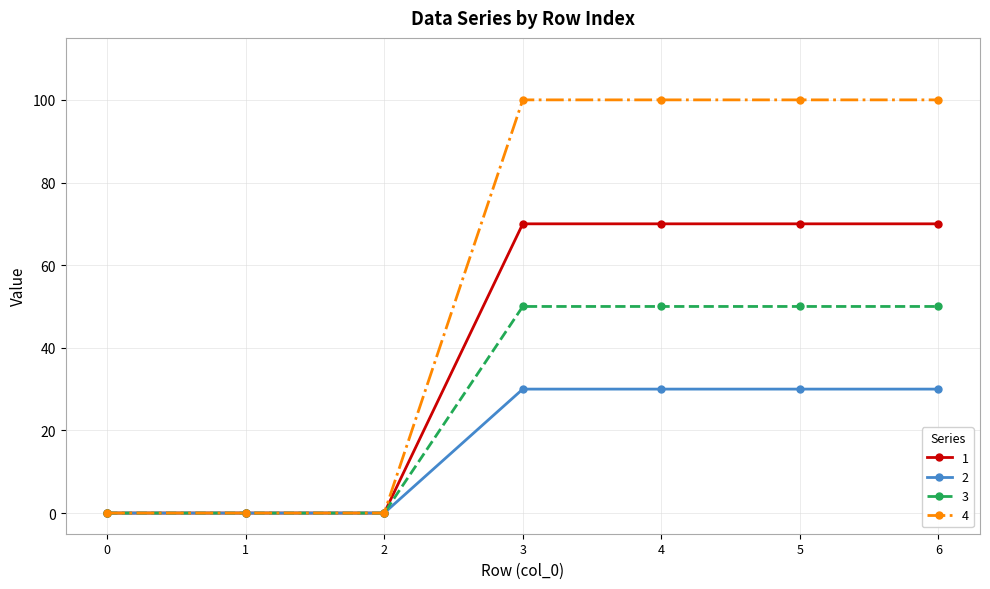

List the series in order of their peak value, highest first.

4, 1, 3, 2